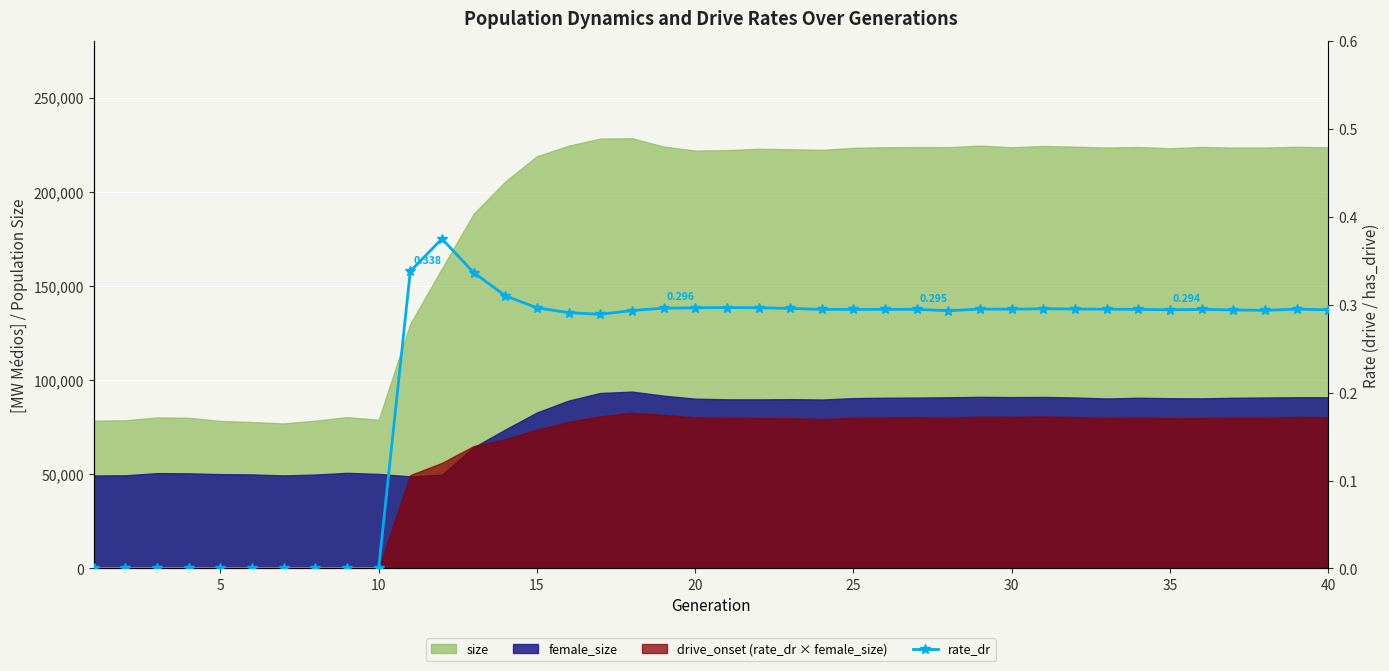

What is the value of the 24th point from the left?

0.3